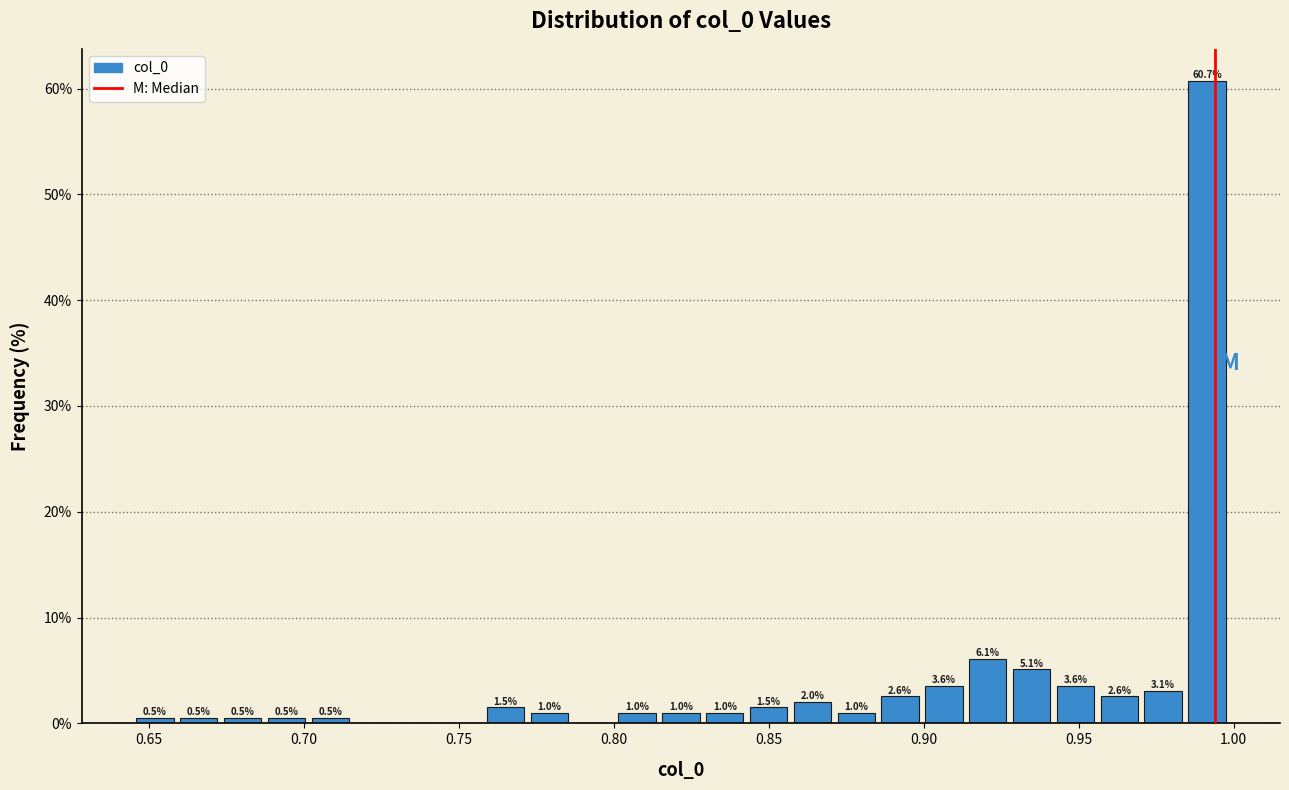

Read against the x-axis, roughly where is the centre of the tallest bar?

0.990